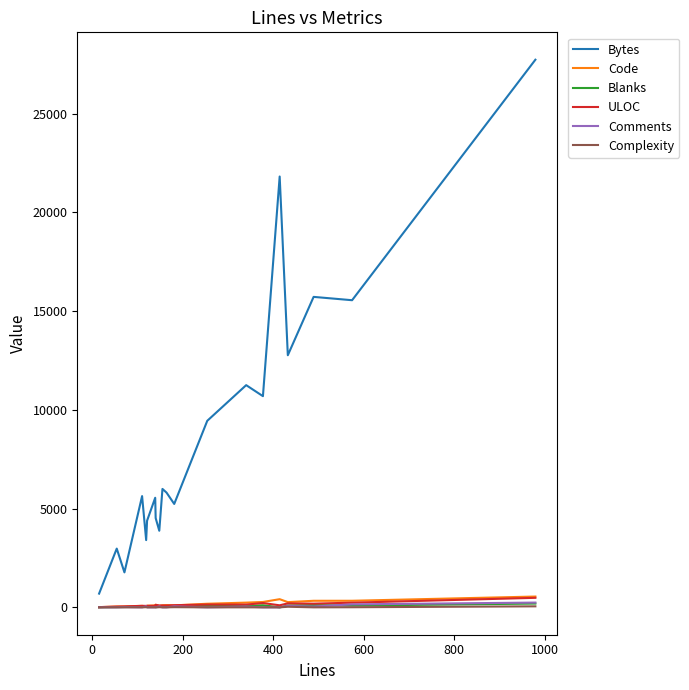

What is the greatest value displayed?

27734